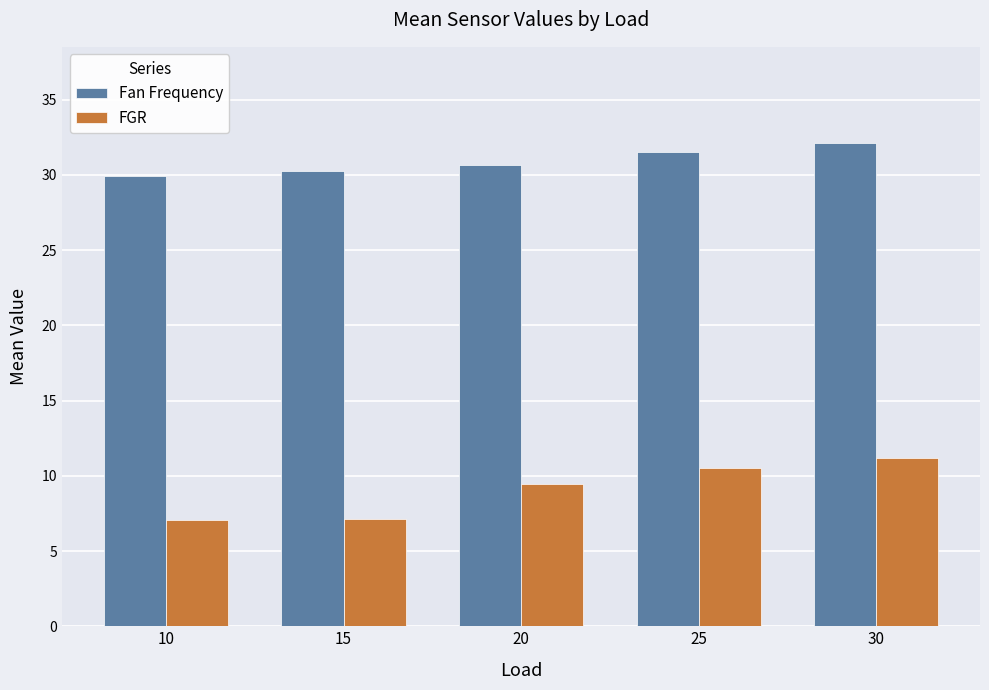

What value does the Fan Frequency series have at 10?

29.9